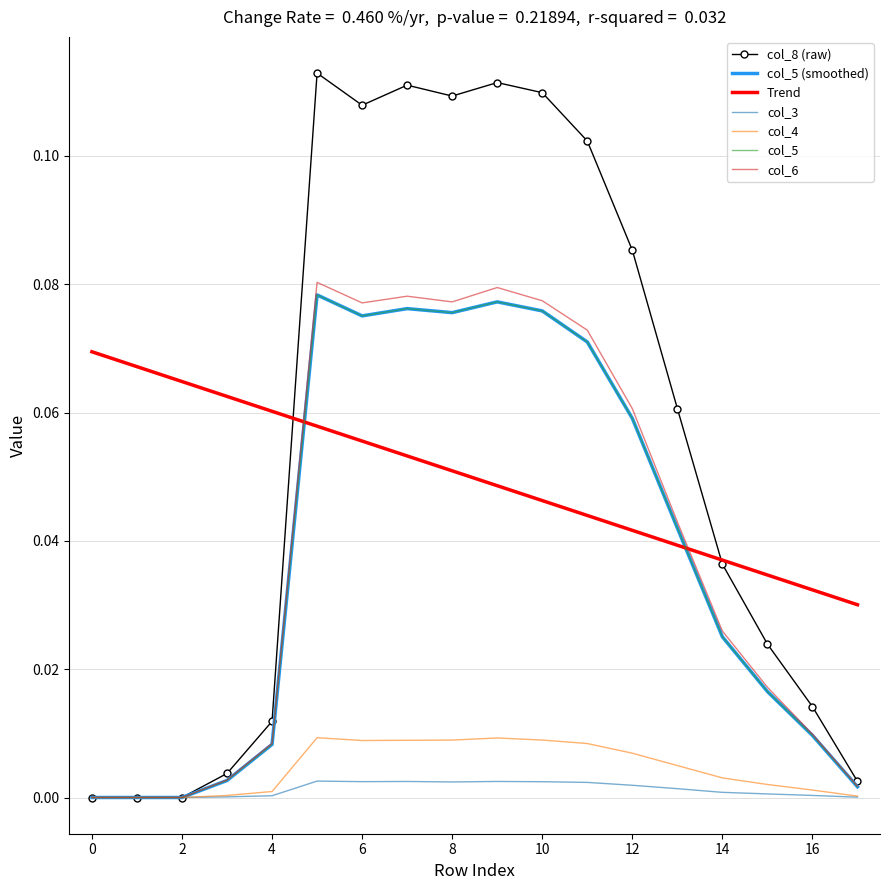

True or false: col_5 has more than 1 points higher than both neighbors.

True